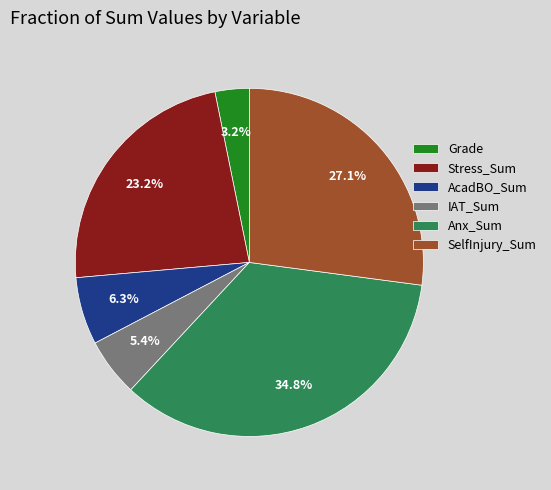

Which has a higher value, SelfInjury_Sum or AcadBO_Sum?

SelfInjury_Sum